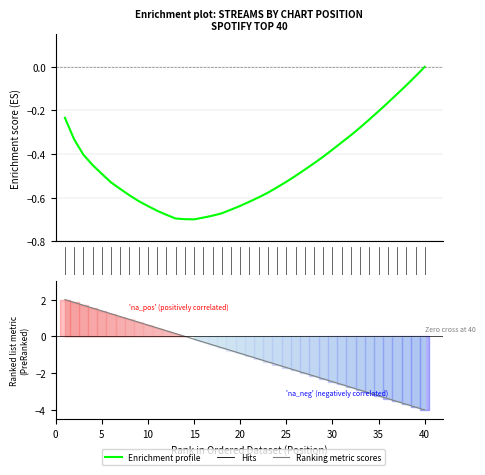

Rank the series by their maximum value, from highest to lowest.

Ranking metric scores, Enrichment profile